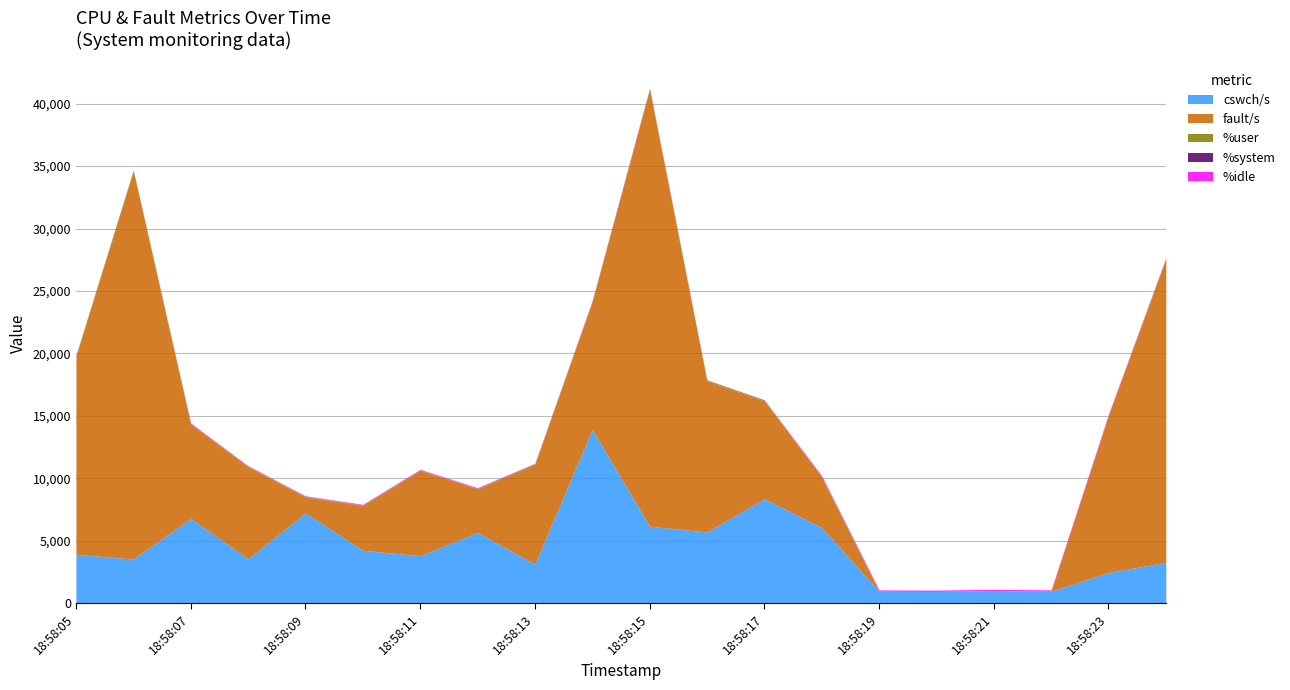

What is the average value of the %user series?

43.7